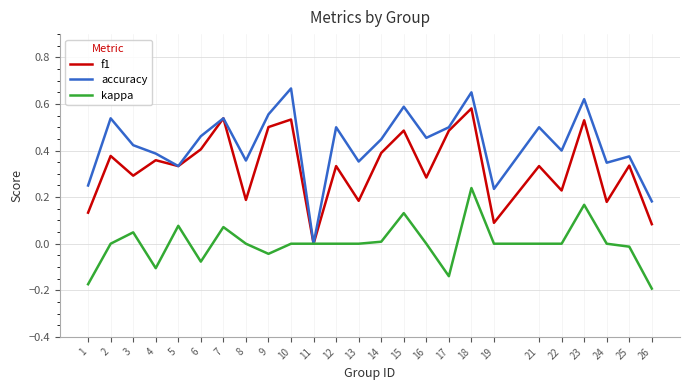

At 21, list the series in order from smallest to largest.

kappa, f1, accuracy